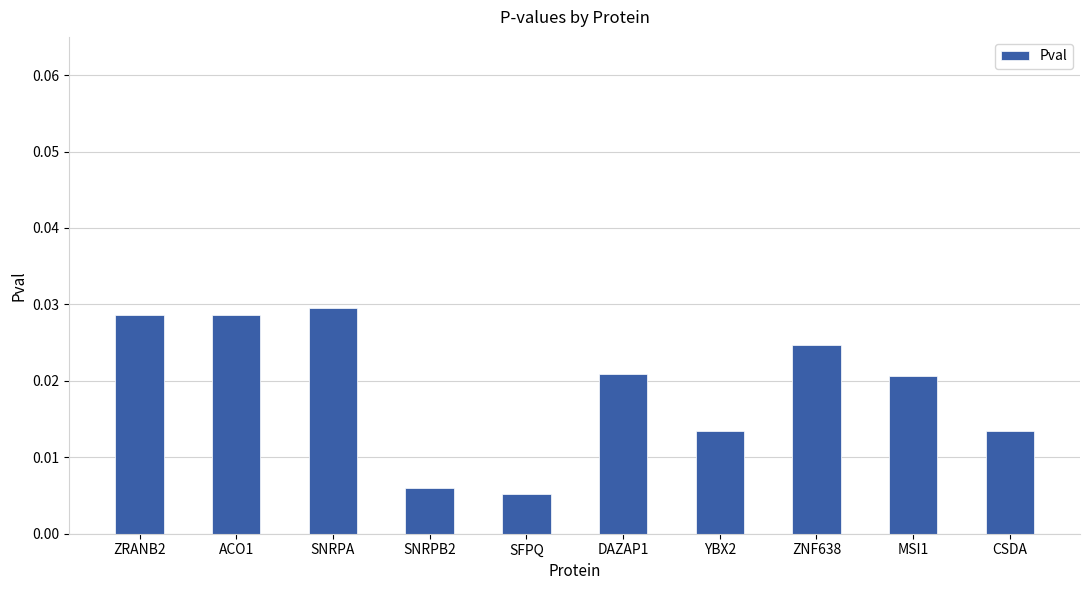

Which category has the highest value across all series?

SNRPA